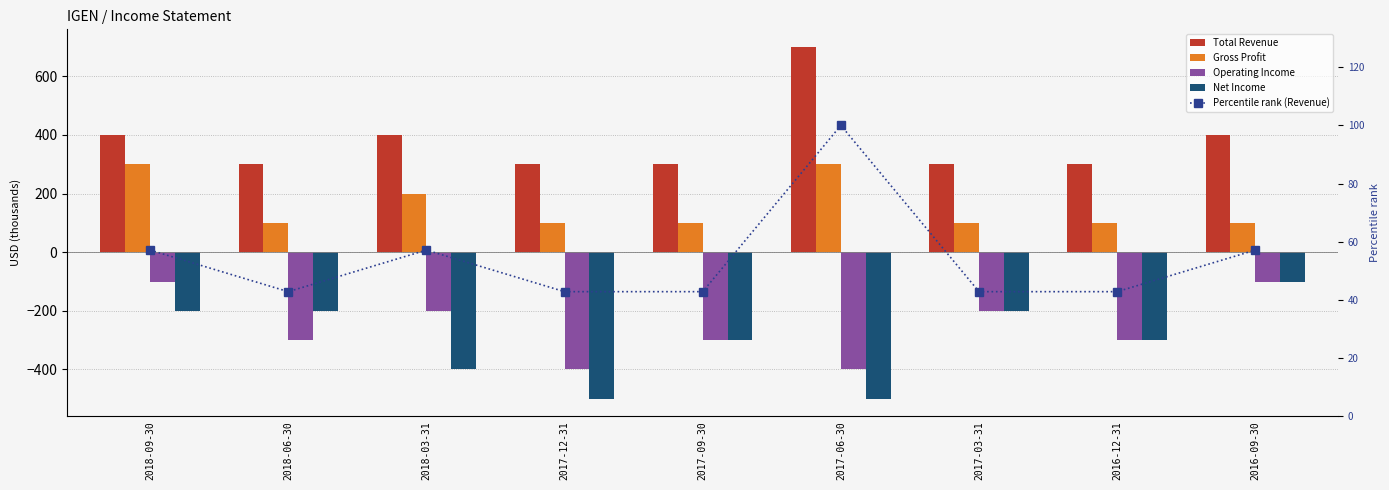

Which series has the largest total across all categories?

Total Revenue